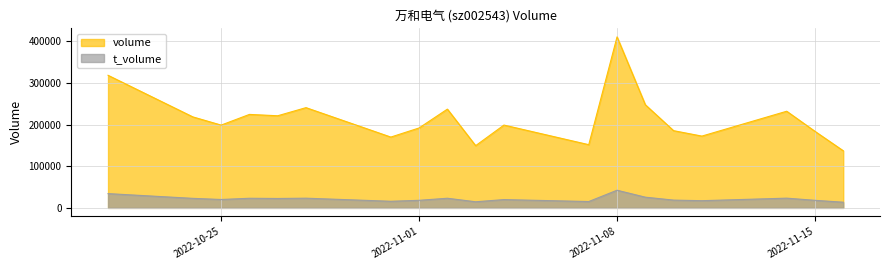

What is the difference between the highest and lowest values at 2022-10-27?

198764